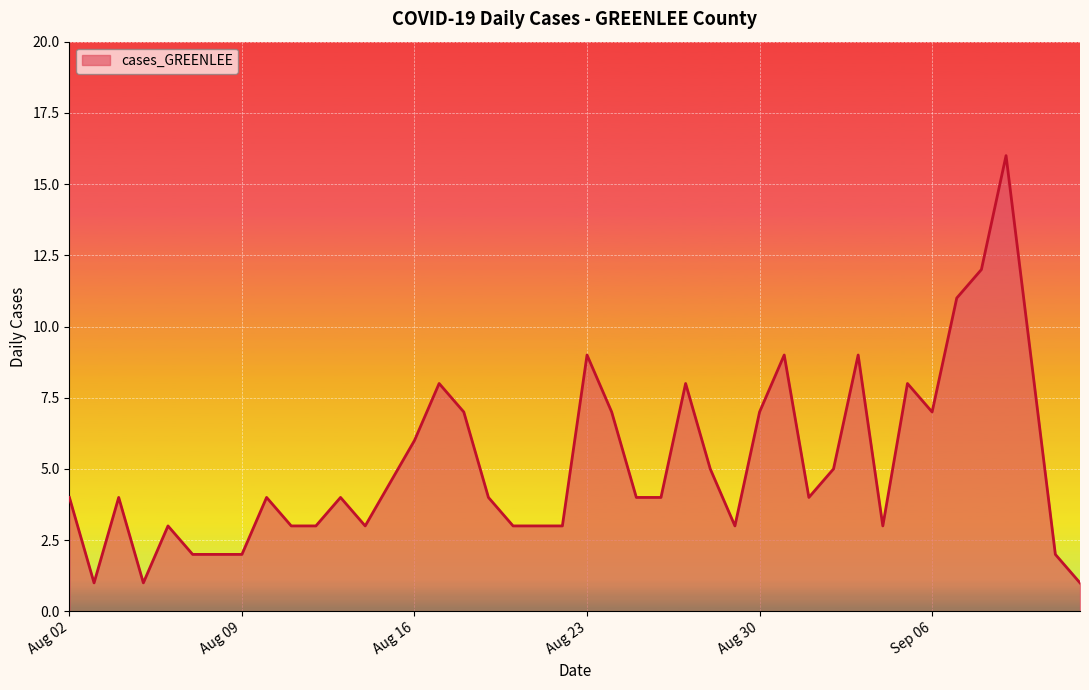

What is the maximum value shown in the chart?

16